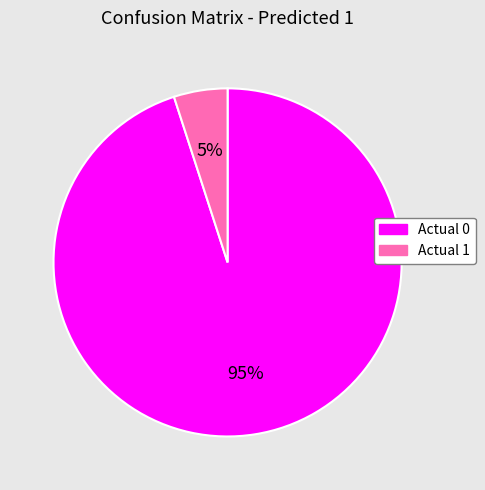

What percentage is the Actual 0 slice, to the nearest percent?

95%